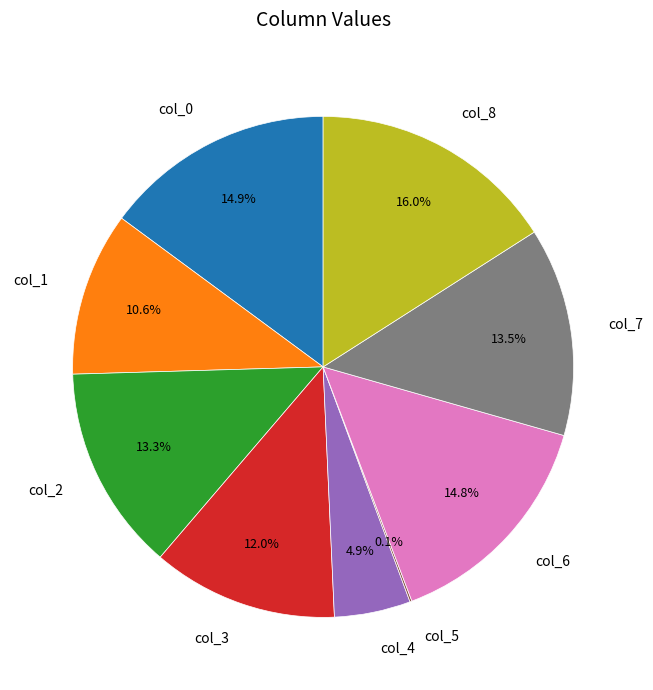

Is there a majority slice in this chart?

No